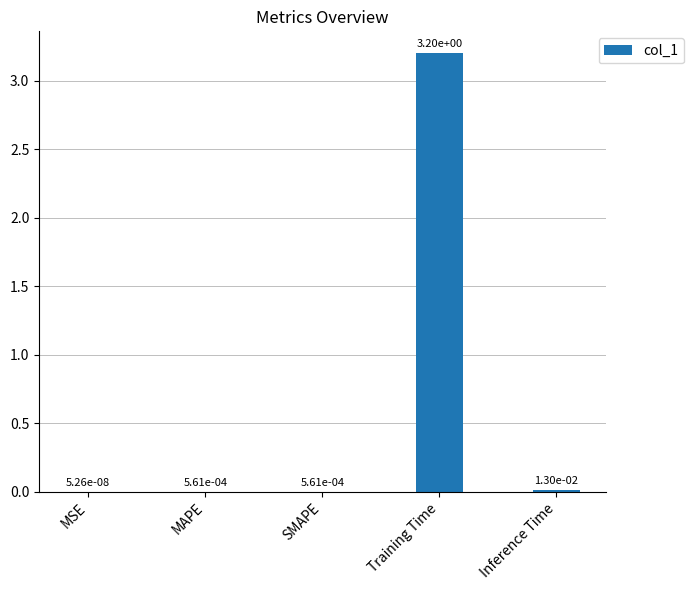

At which label is the value closest to 1?

Inference Time